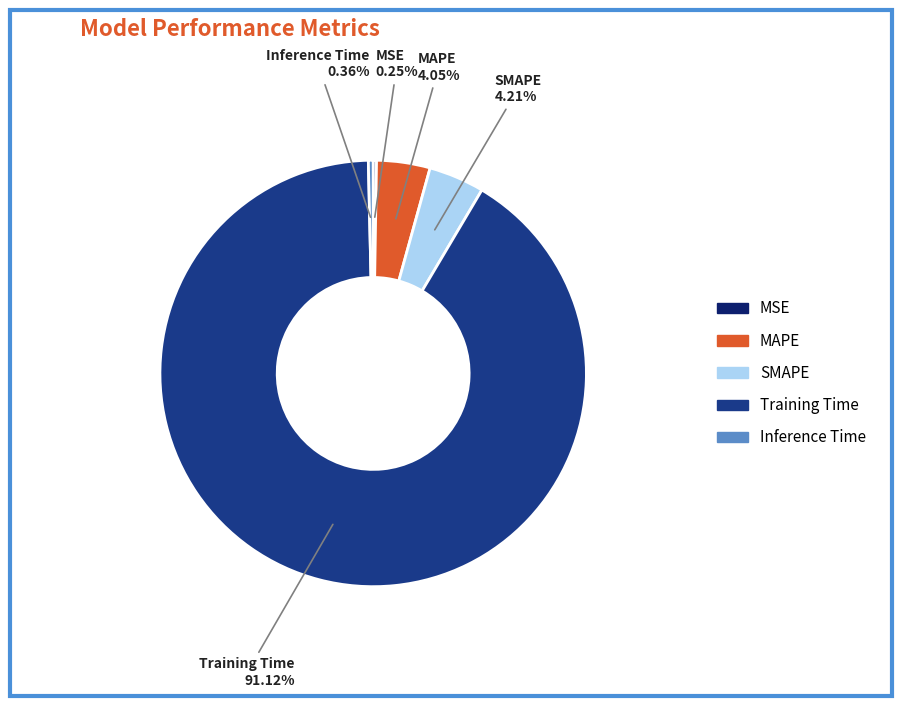

Is there any slice that represents more than half of the pie?

Yes